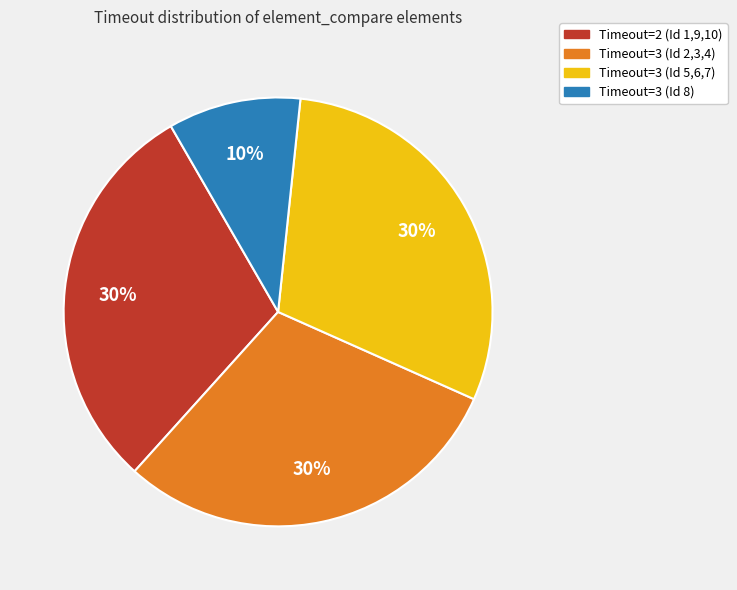

Does any single category account for the majority?

No